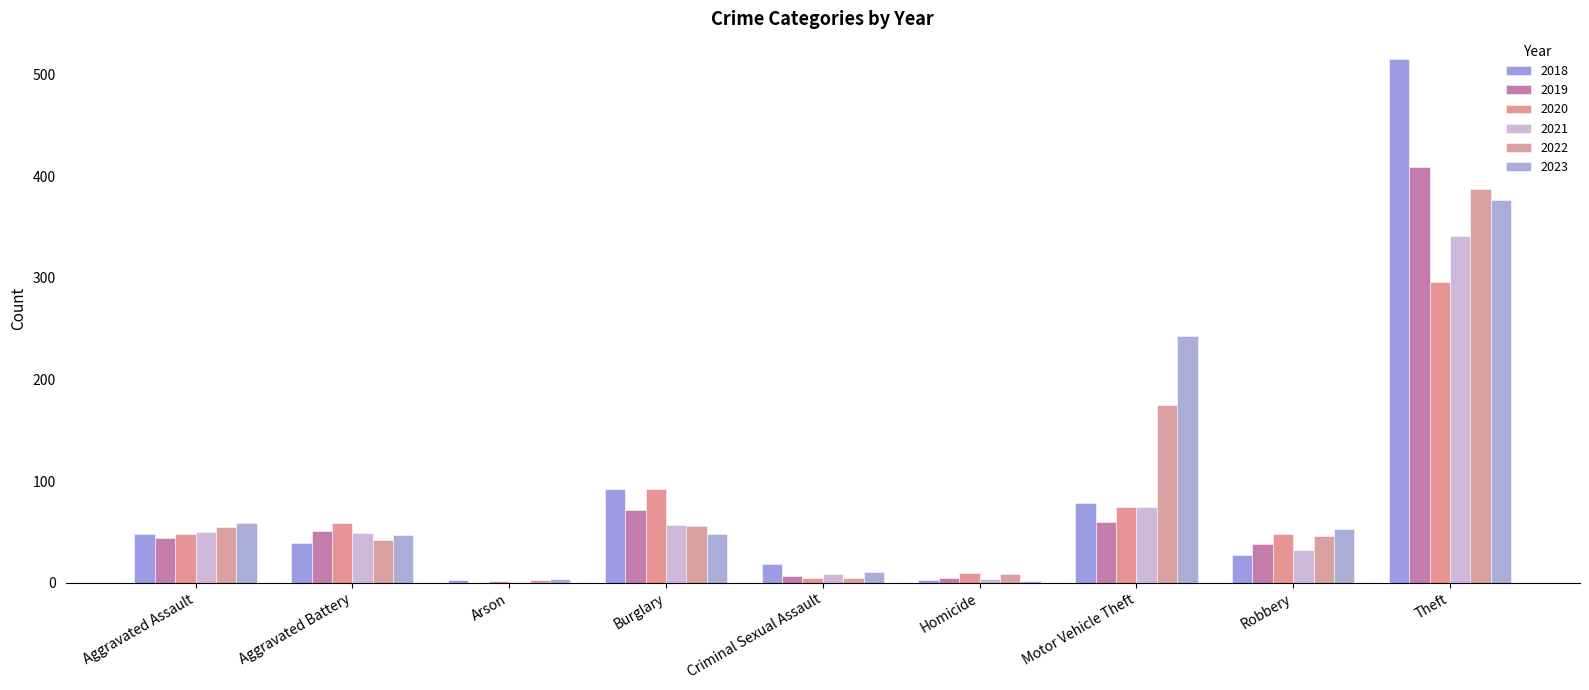

Reading right to left, list all the values displayed in this chart.

2018: Theft=515	Robbery=27	Motor Vehicle Theft=78	Homicide=3	Criminal Sexual Assault=18	Burglary=92	Arson=3	Aggravated Battery=39	Aggravated Assault=48
2019: Theft=409	Robbery=38	Motor Vehicle Theft=60	Homicide=5	Criminal Sexual Assault=7	Burglary=72	Arson=0	Aggravated Battery=51	Aggravated Assault=44
2020: Theft=296	Robbery=48	Motor Vehicle Theft=75	Homicide=10	Criminal Sexual Assault=5	Burglary=92	Arson=2	Aggravated Battery=59	Aggravated Assault=48
2021: Theft=341	Robbery=32	Motor Vehicle Theft=75	Homicide=4	Criminal Sexual Assault=9	Burglary=57	Arson=1	Aggravated Battery=49	Aggravated Assault=50
2022: Theft=388	Robbery=46	Motor Vehicle Theft=175	Homicide=9	Criminal Sexual Assault=5	Burglary=56	Arson=3	Aggravated Battery=42	Aggravated Assault=55
2023: Theft=377	Robbery=53	Motor Vehicle Theft=243	Homicide=2	Criminal Sexual Assault=11	Burglary=48	Arson=4	Aggravated Battery=47	Aggravated Assault=59